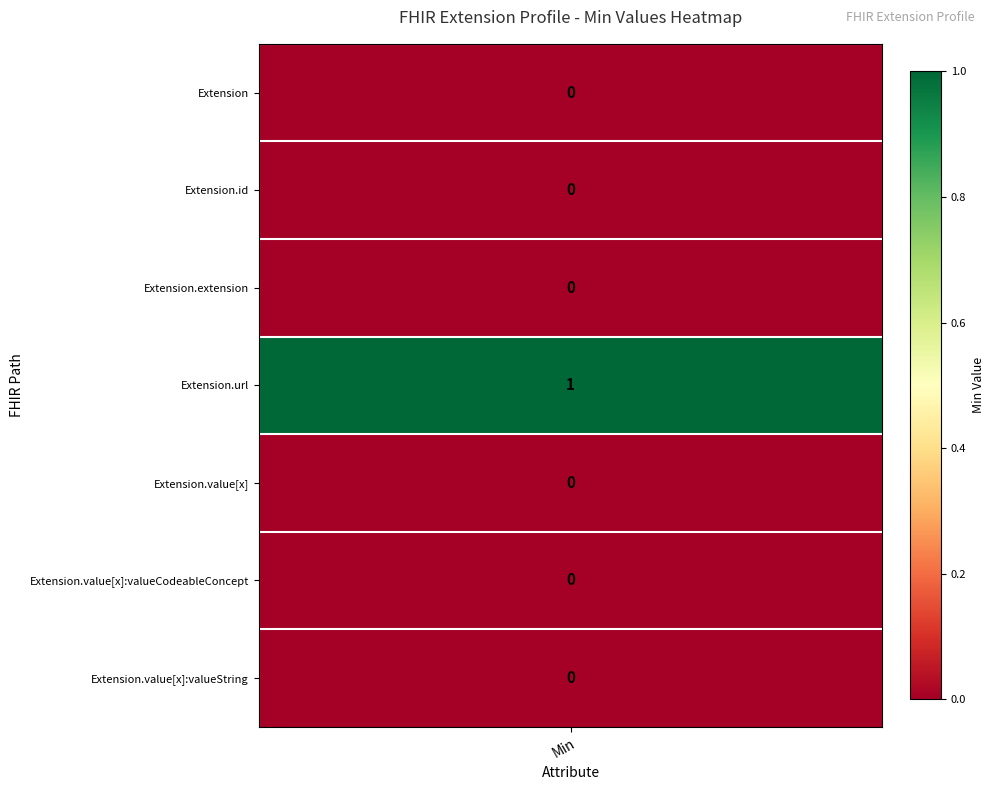

The value of Extension.value[x] at 2 is 0. True or false?

True